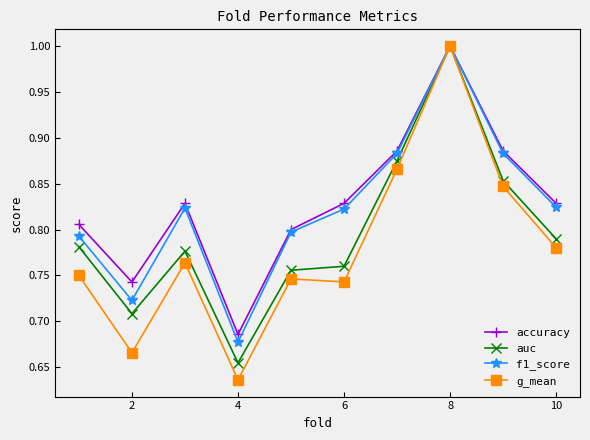

What is the greatest value displayed?

1.0